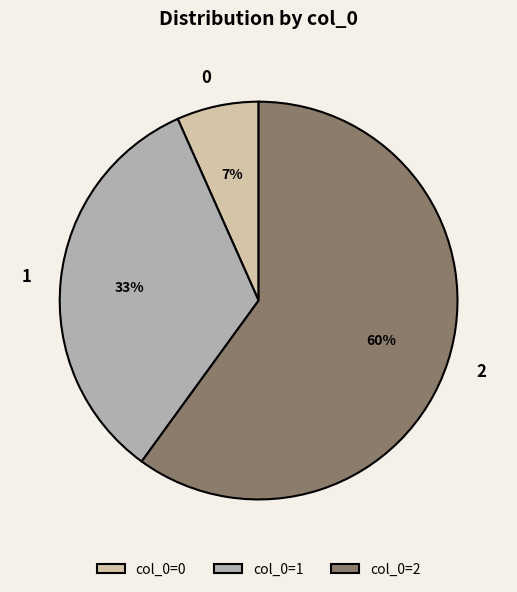

Which category accounts for the majority?

2